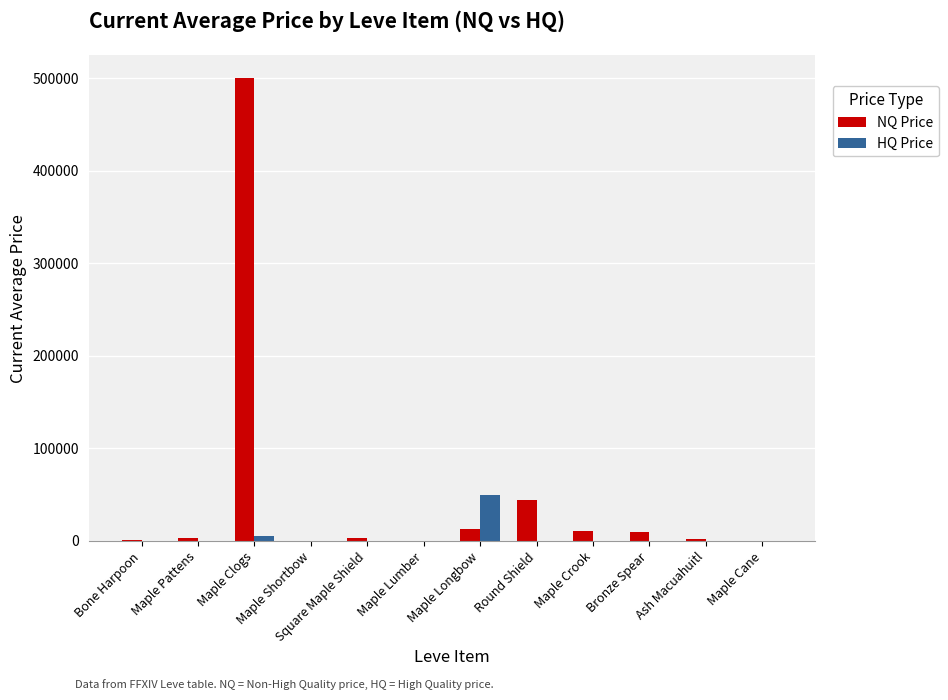

What is the average value of the NQ Price series?

48905.4